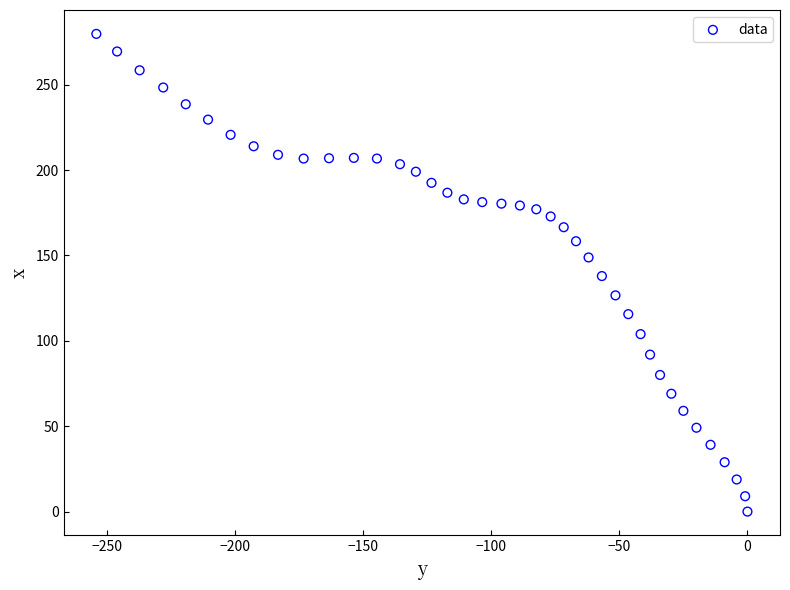

What is the range of Y values (max minus min)?

279.7